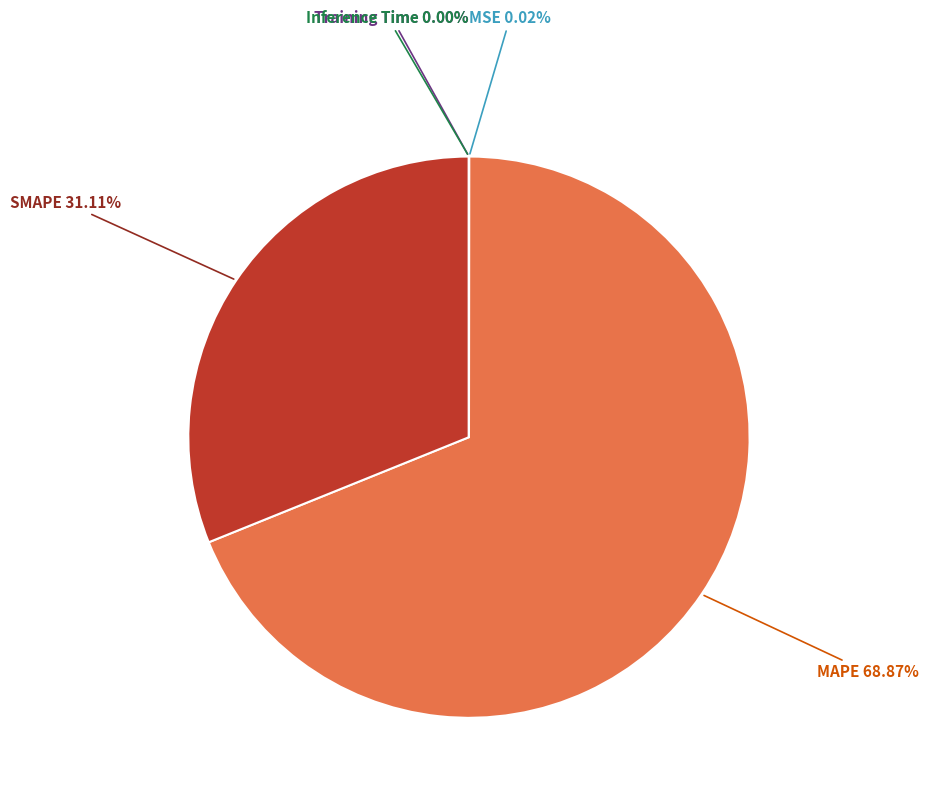

Which category accounts for the majority?

MAPE